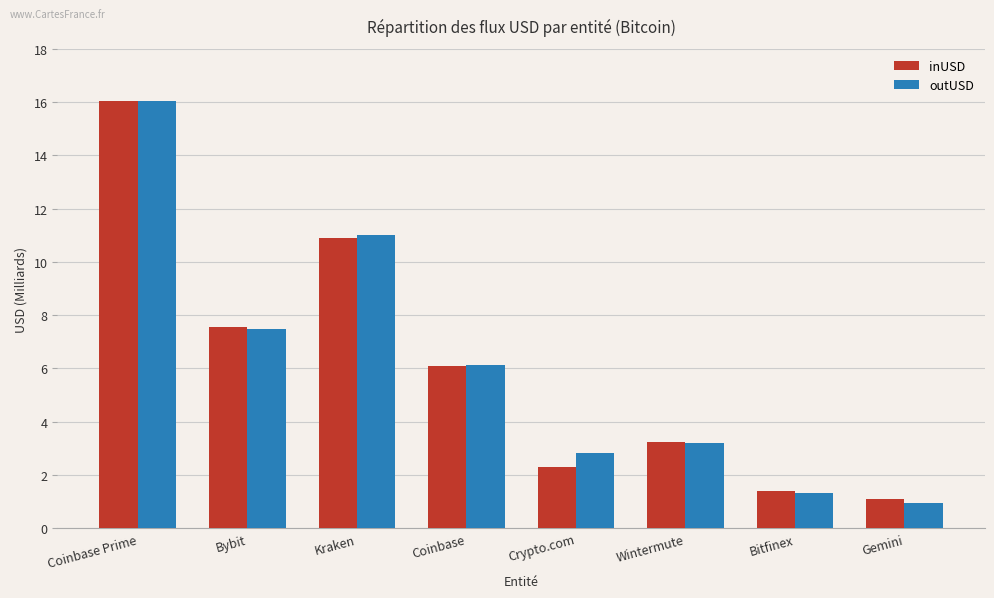

Which series has the largest range (max minus min)?

outUSD